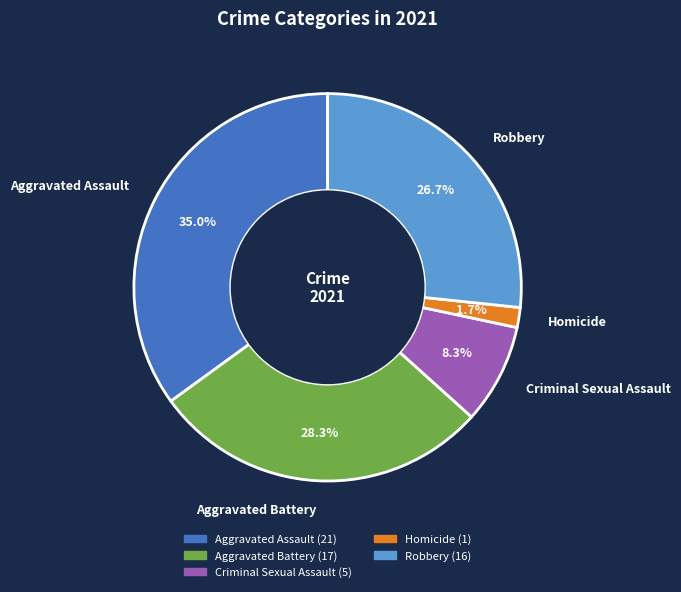

The Aggravated Battery slice represents 28% of the pie. True or false?

True